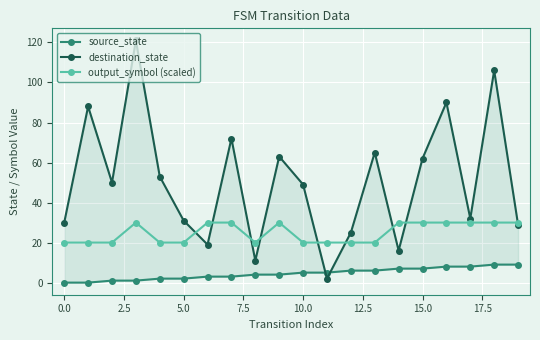

List the series in order of their overall mean, lowest first.

source_state, output_symbol (scaled), destination_state